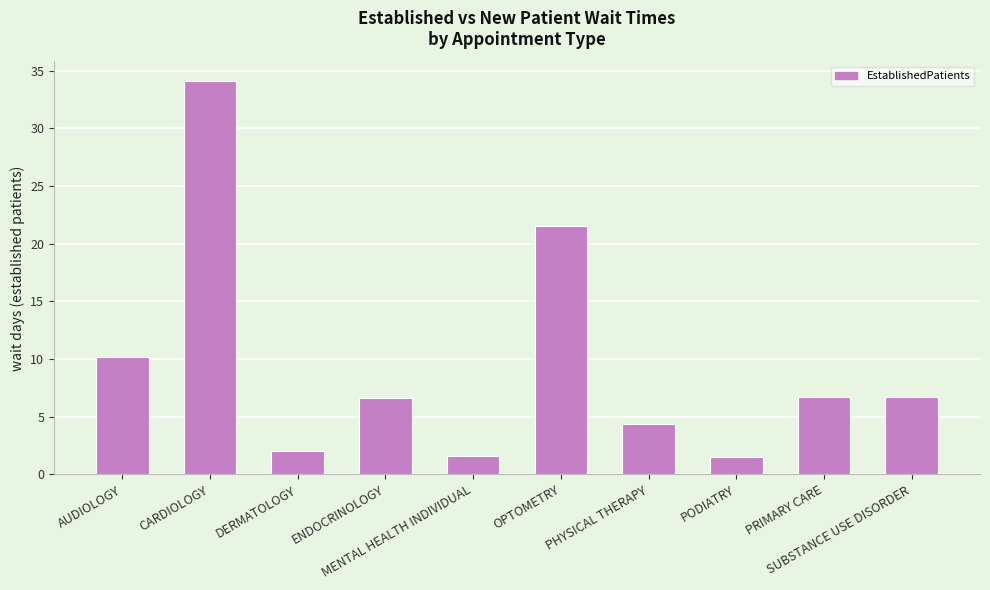

Read the value at AUDIOLOGY.

10.2